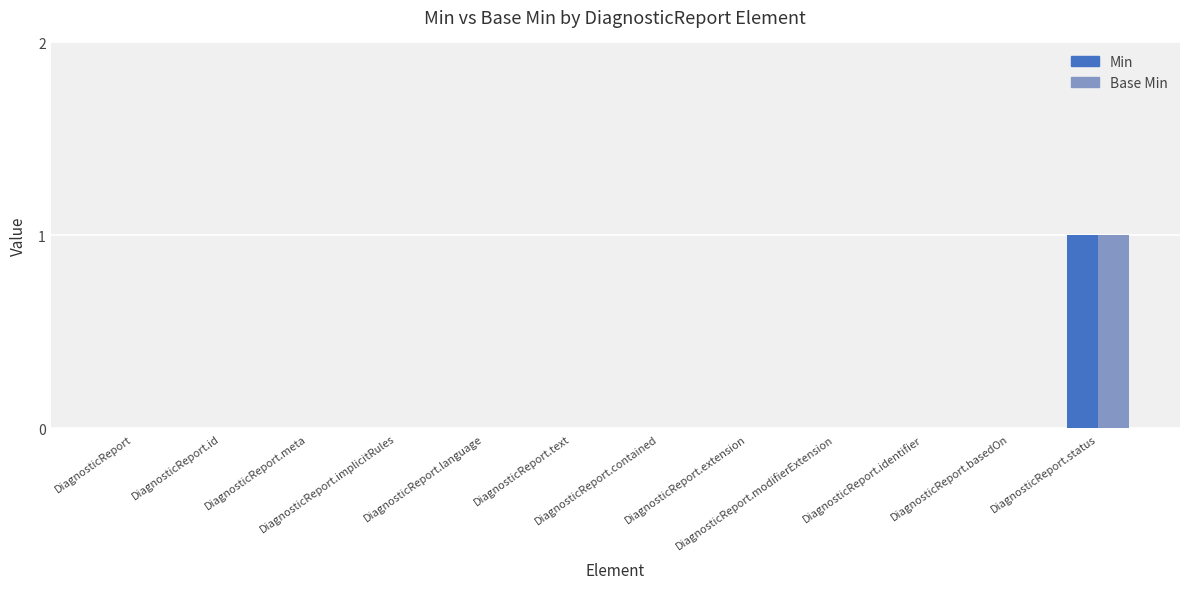

Which series changed the most between DiagnosticReport and DiagnosticReport.status?

Min